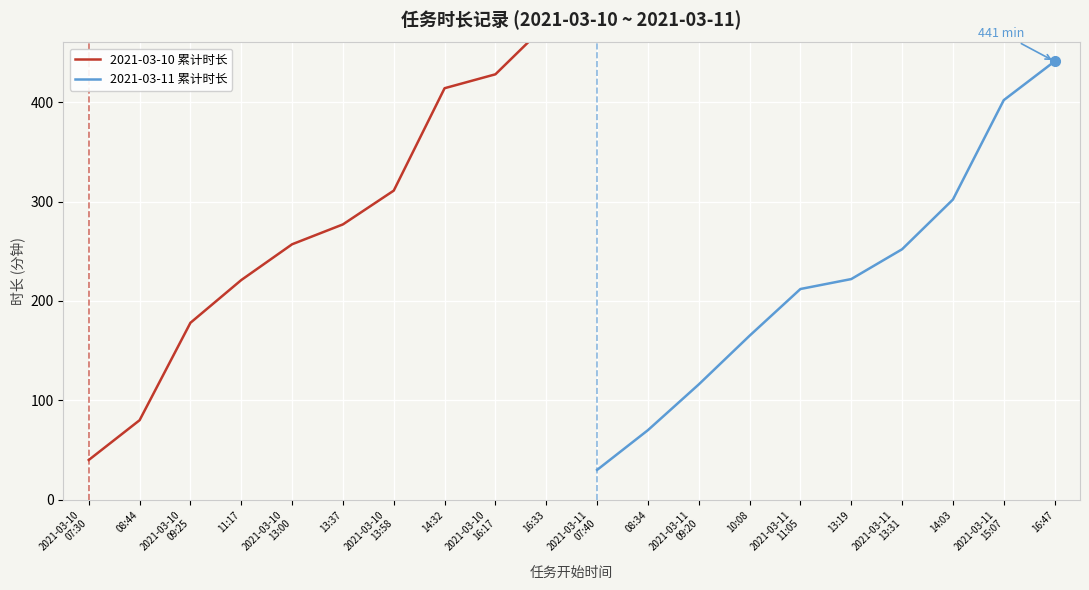

True or false: 2021-03-11 累计时长 and 2021-03-10 累计时长 intersect in this chart.

False